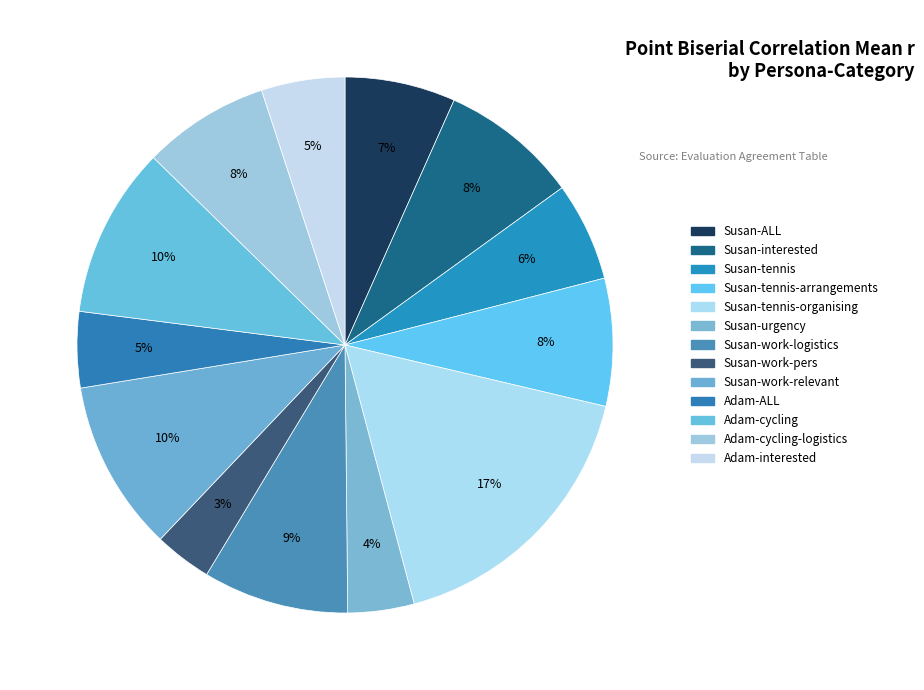

To the nearest percent, what is the average slice percentage?

8%